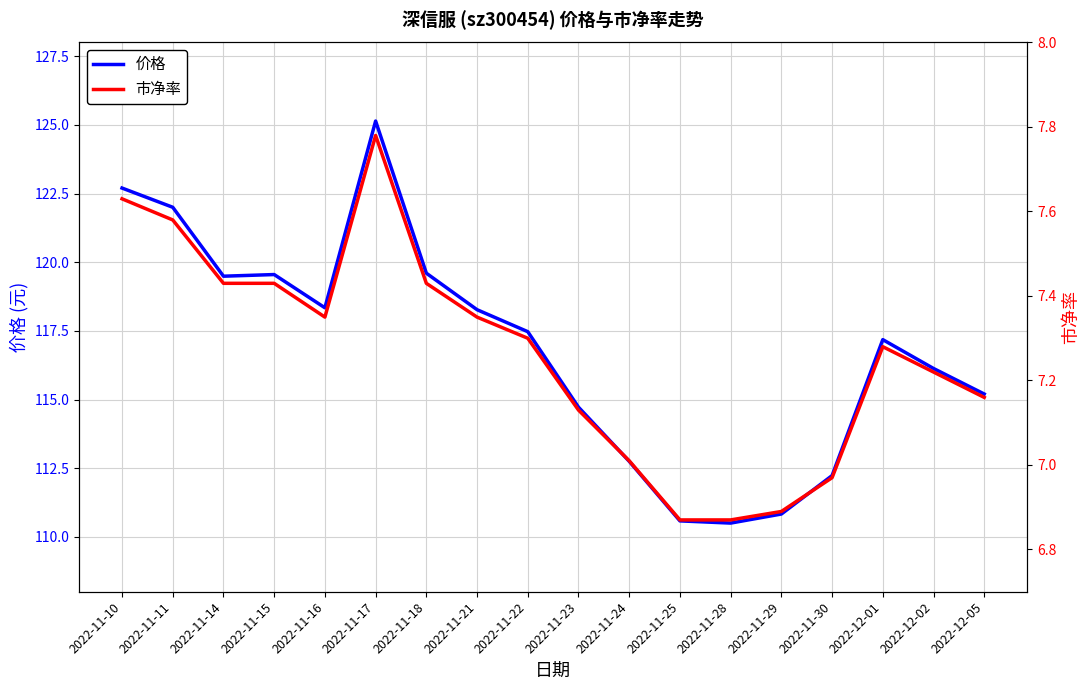

True or false: 市净率 and 价格 cross at least once.

False